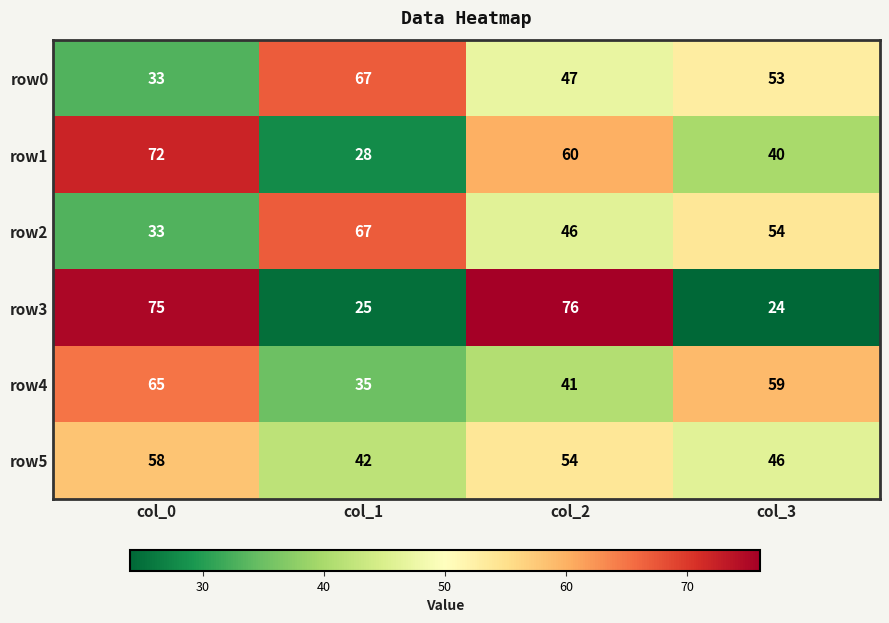

Is it true that row1 equals 8 at col_1?

False